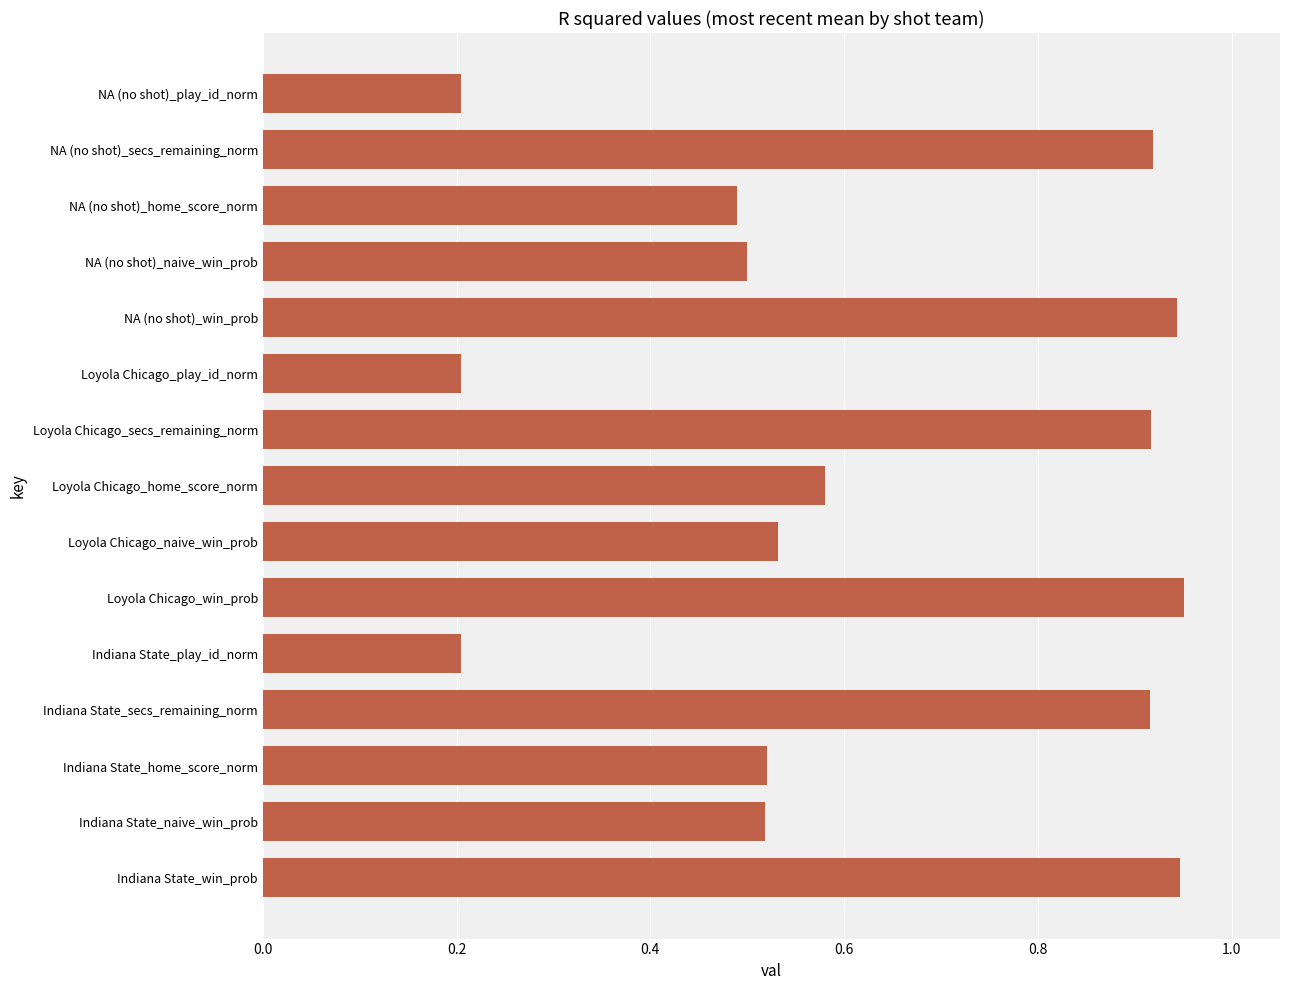

What is the sum of all values?

9.3